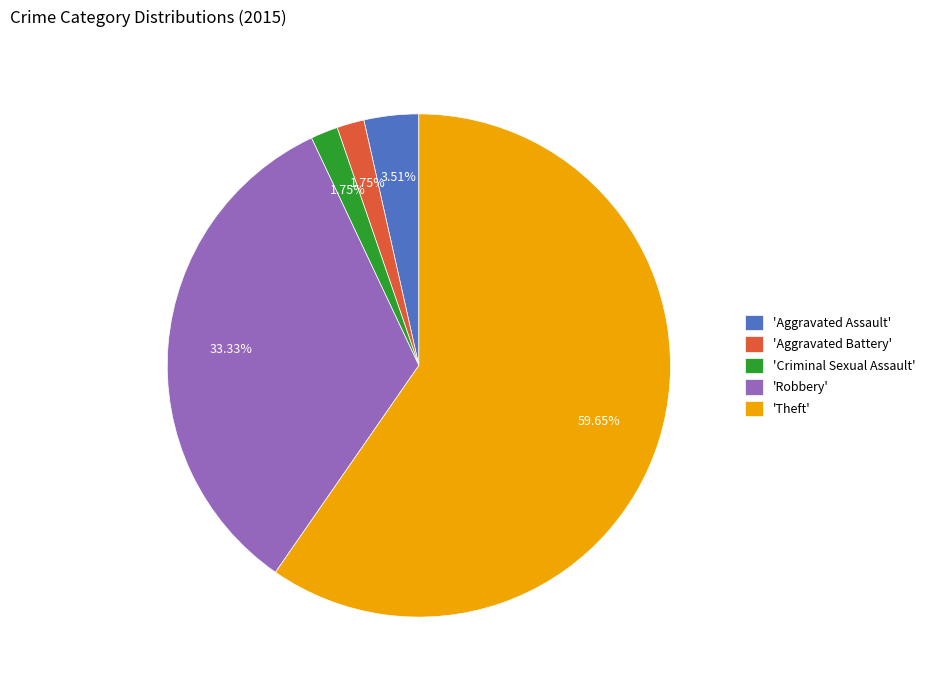

Is 'Aggravated Assault' the majority of the pie?

No